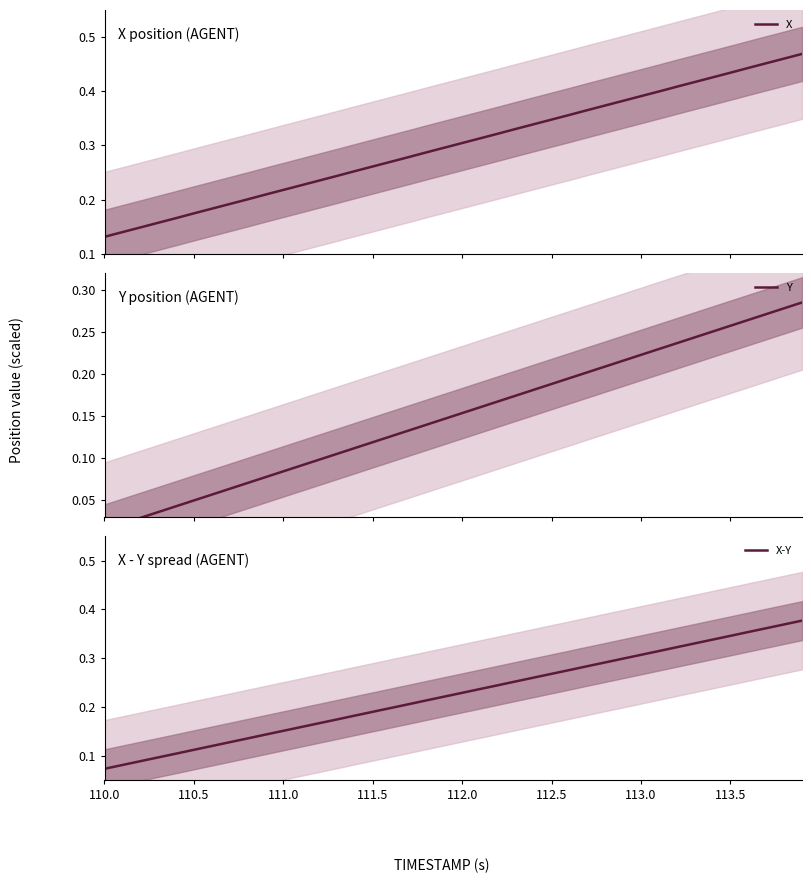

How many X values are between 0 and 1?

40